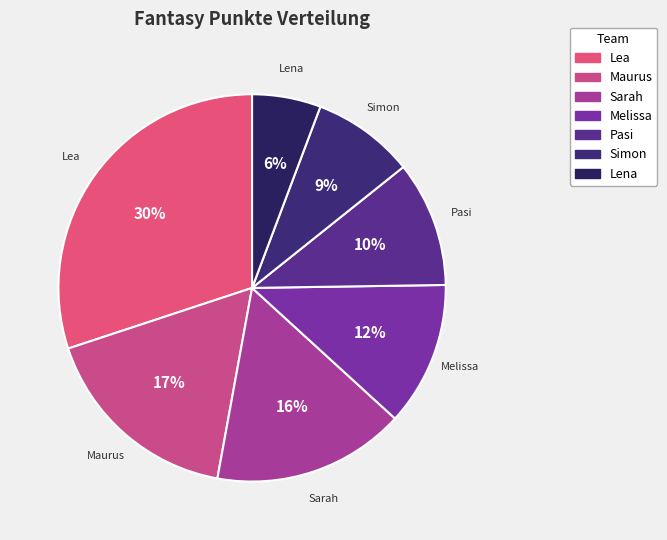

Which has a higher value, Melissa or Simon?

Melissa